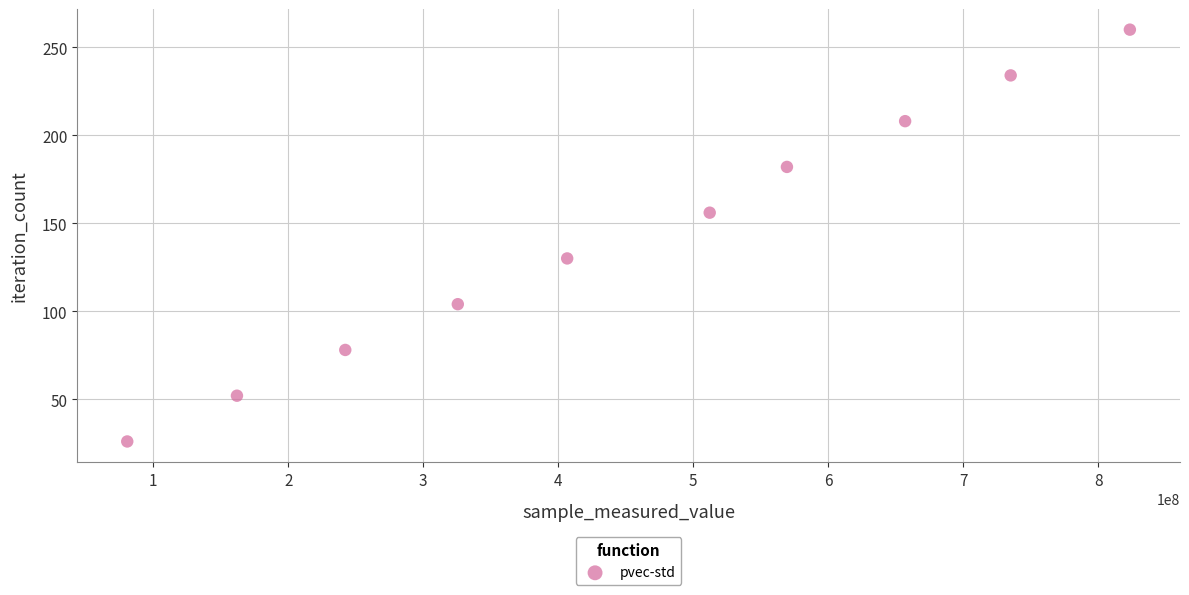

What is the range of Y values (max minus min)?

234